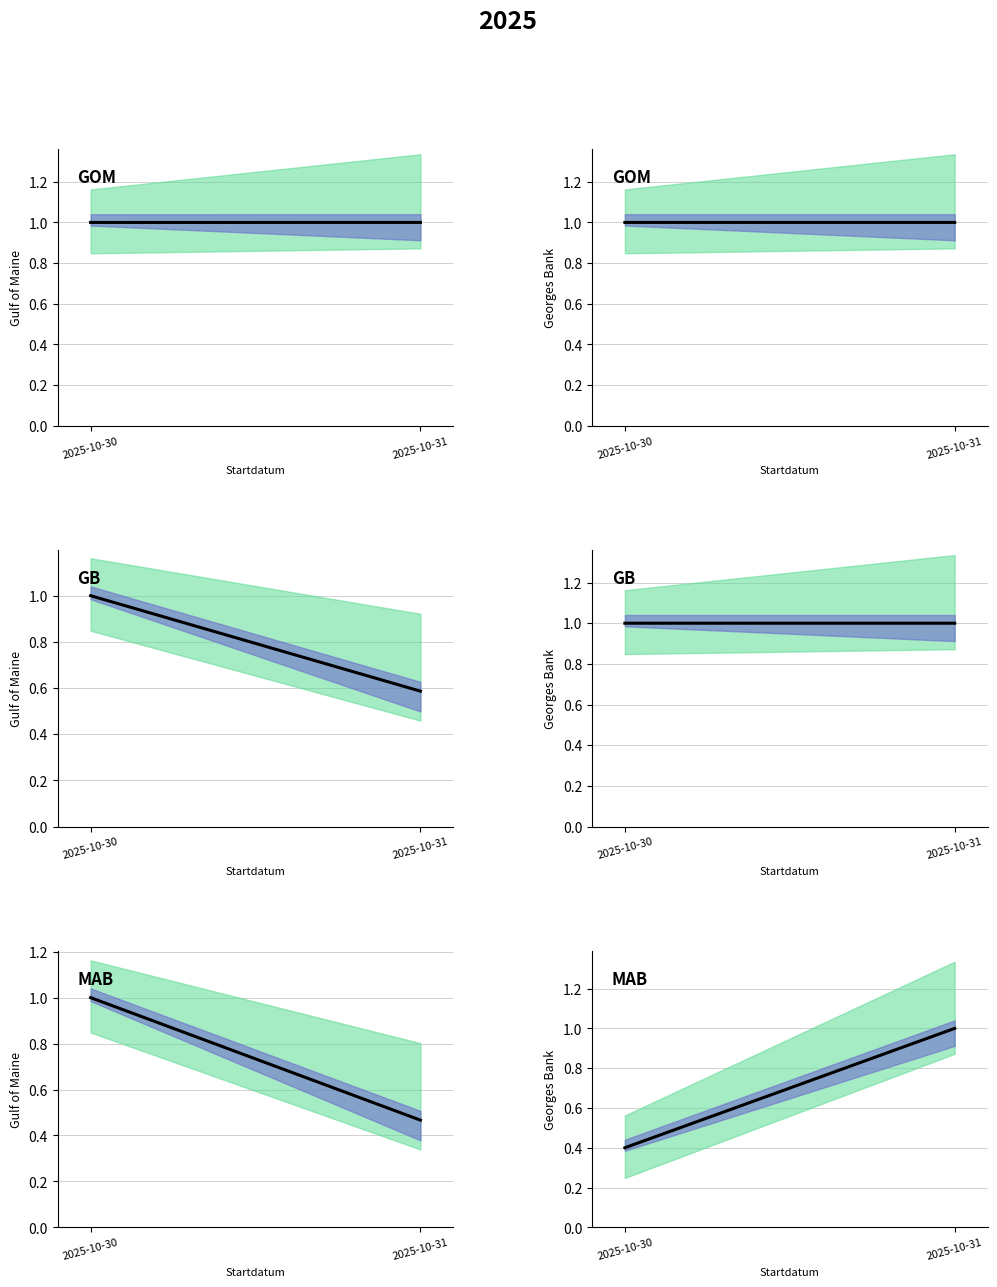

How many data points are less than 1?

1